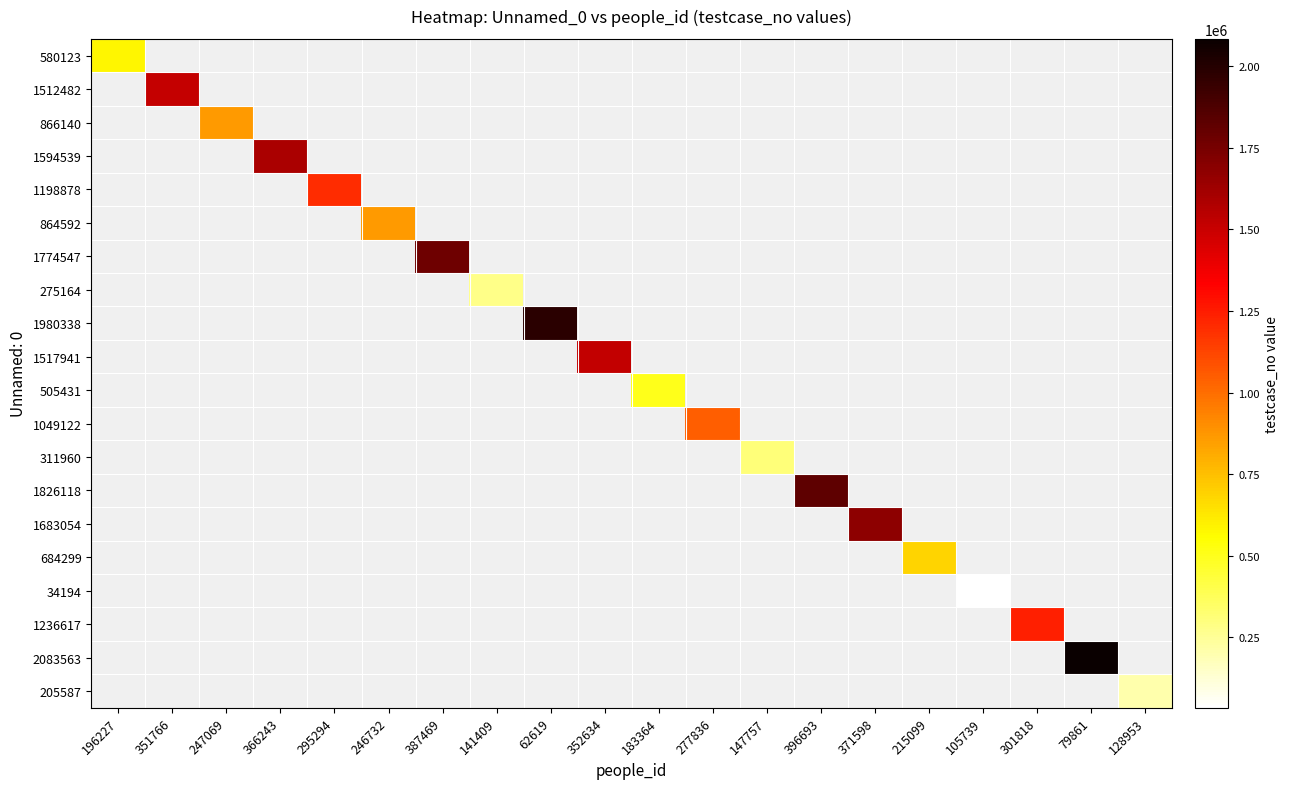

Between 277836 and 301818, which is larger?

301818